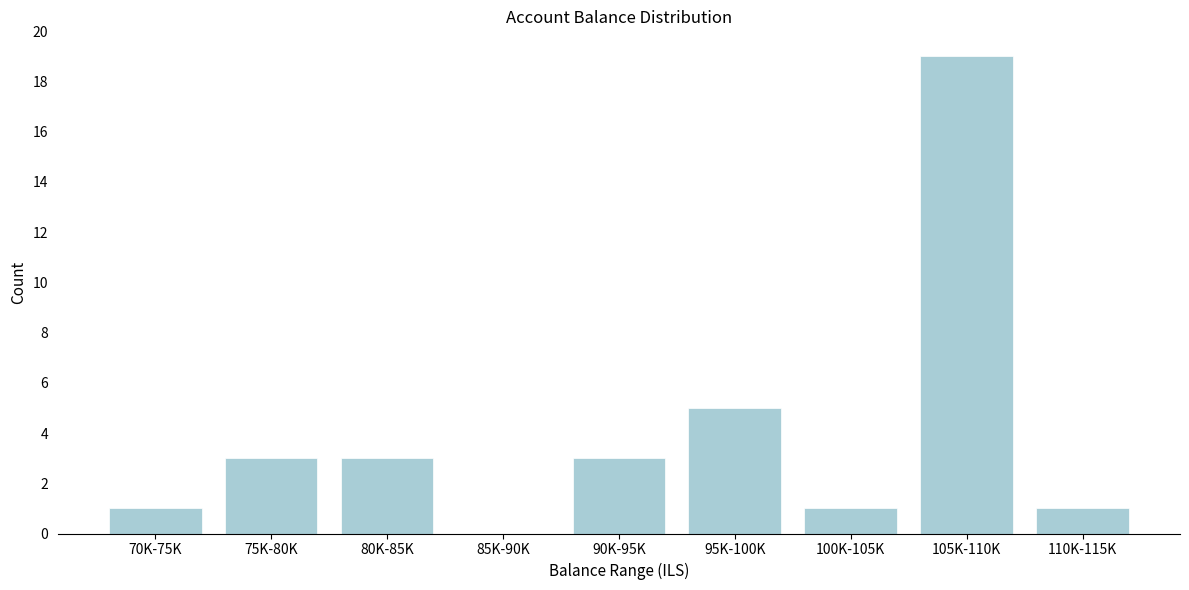

Reading right to left, what are all the values shown in this chart?

110K-115K=1	105K-110K=19	100K-105K=1	95K-100K=5	90K-95K=3	85K-90K=0	80K-85K=3	75K-80K=3	70K-75K=1